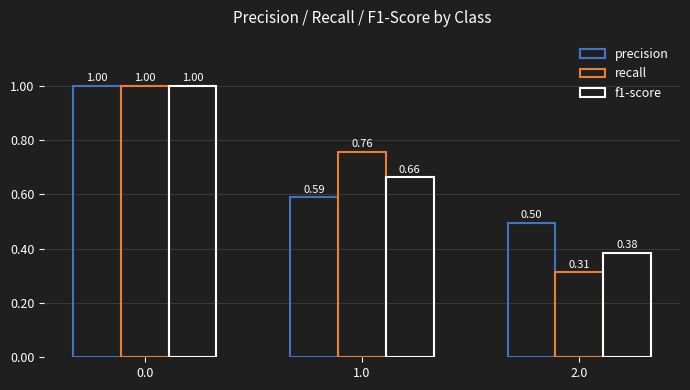

How many bars are there in each group?

3